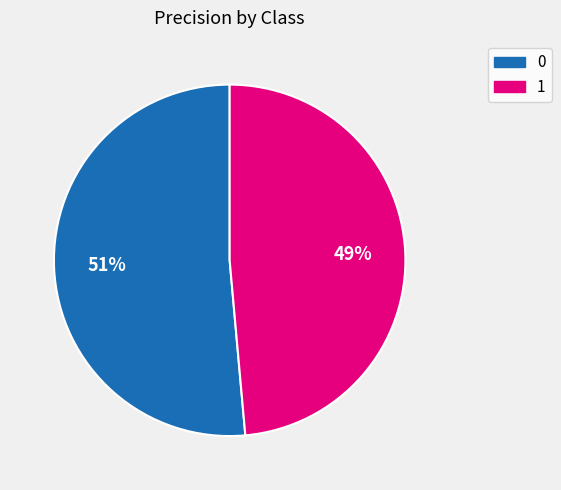

Rank the categories by value from lowest to highest.

1, 0